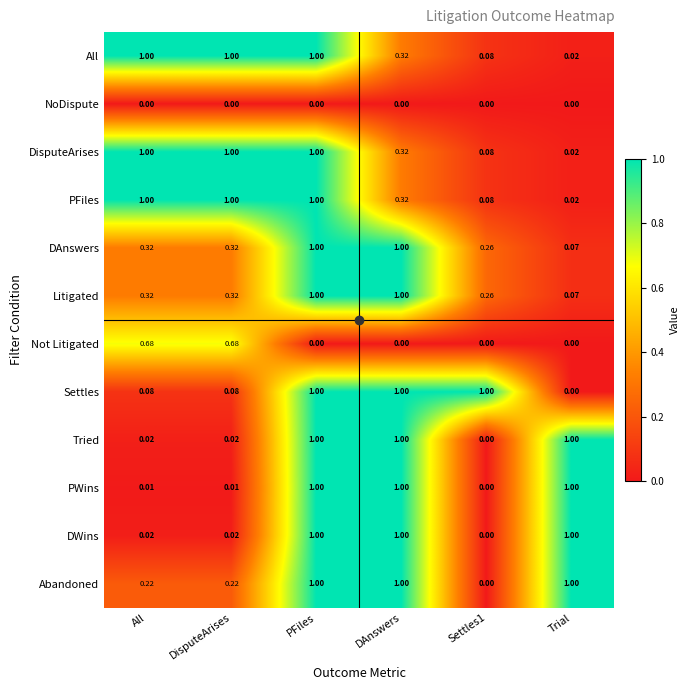

Where is PFiles nearest to the value 0?

Trial